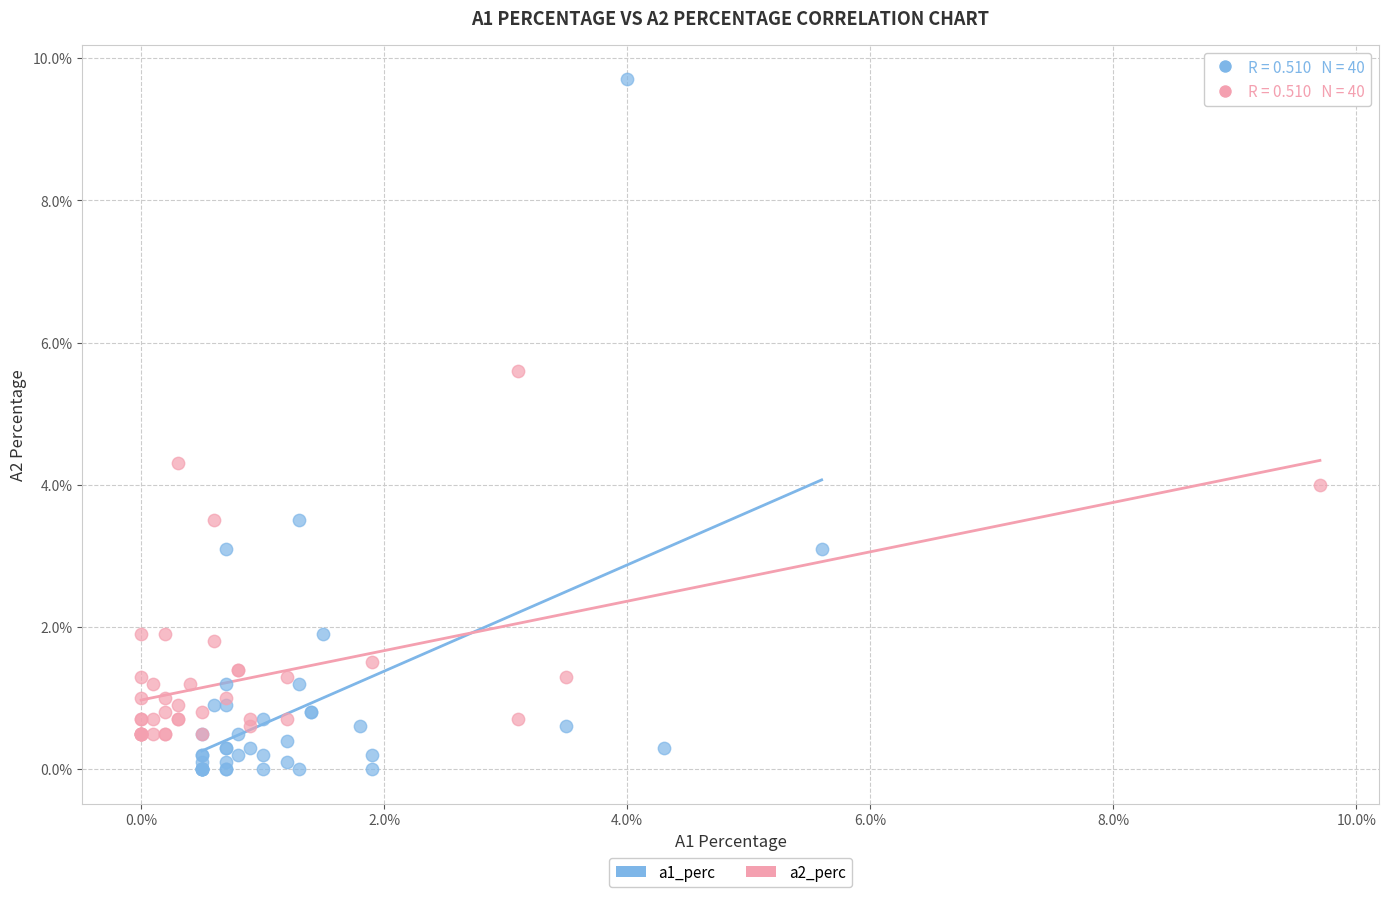

Which series contains the highest Y value?

a1_perc